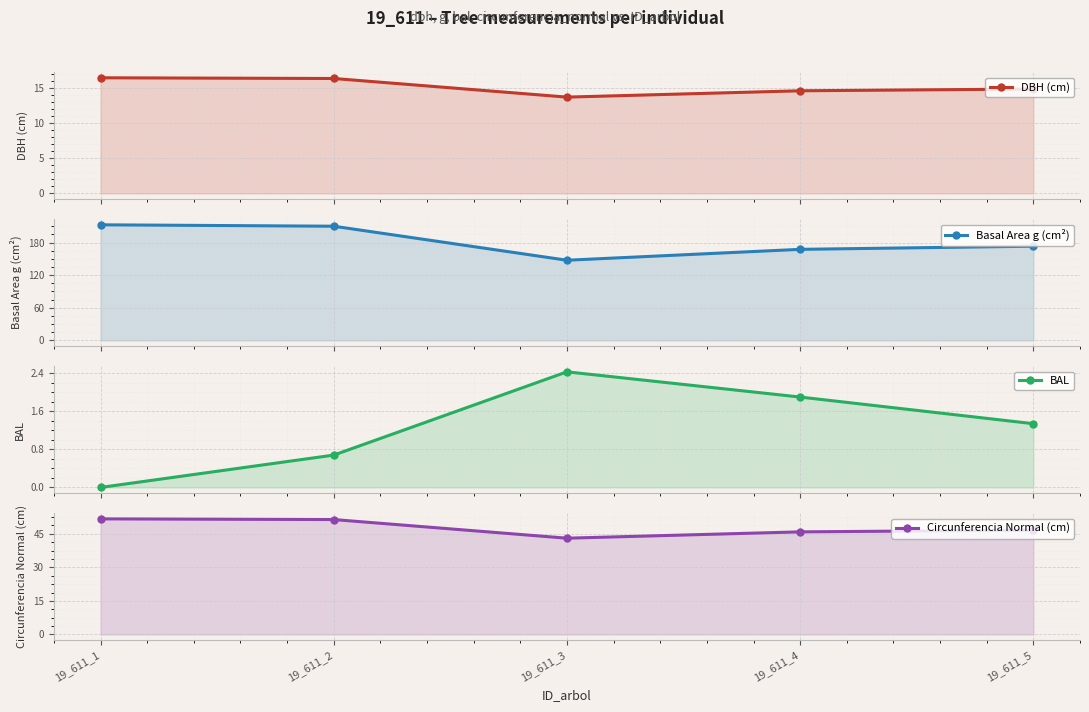

At how many categories does at least one series exceed 65?

5